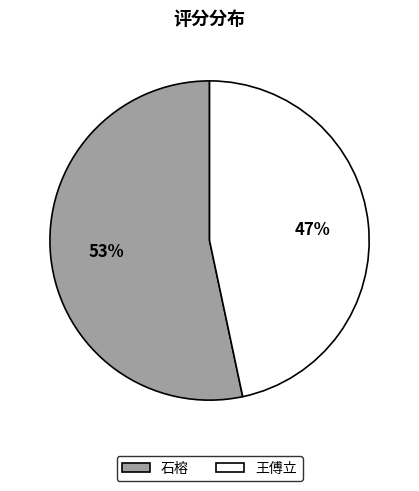

Do 石榕 and 王傅立 together represent more than half of the pie?

Yes